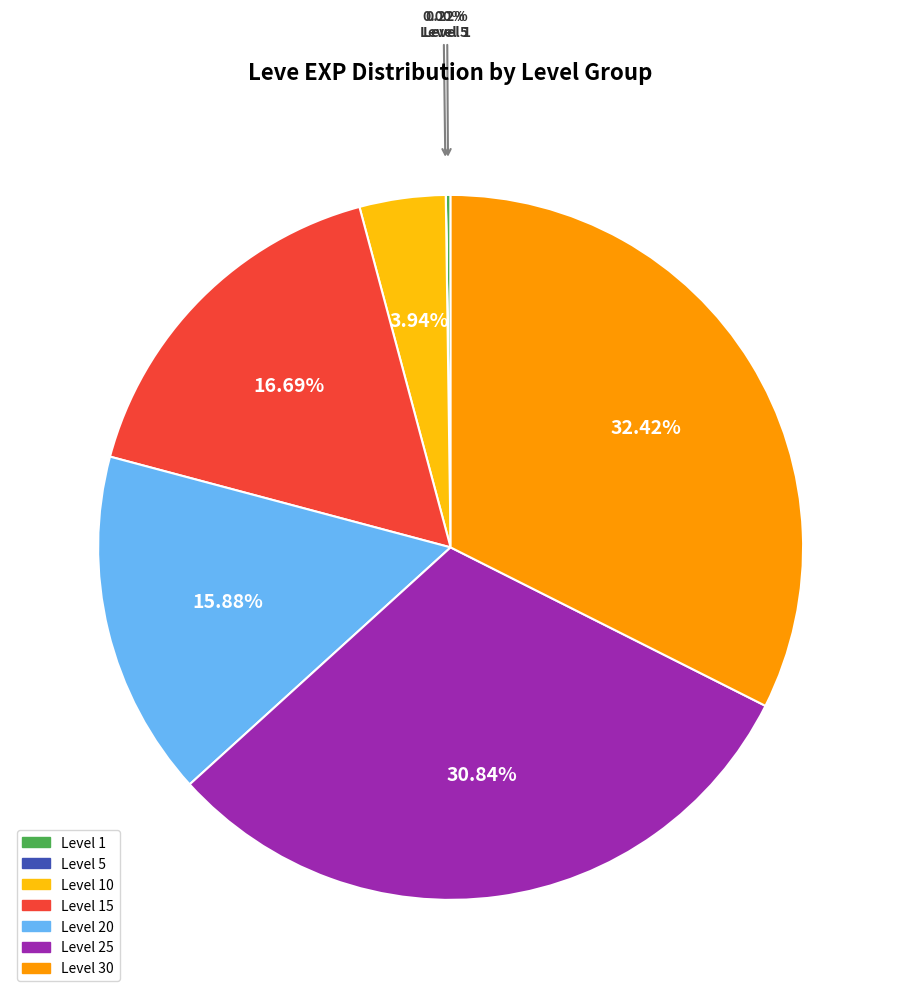

Is there any slice that represents more than half of the pie?

No